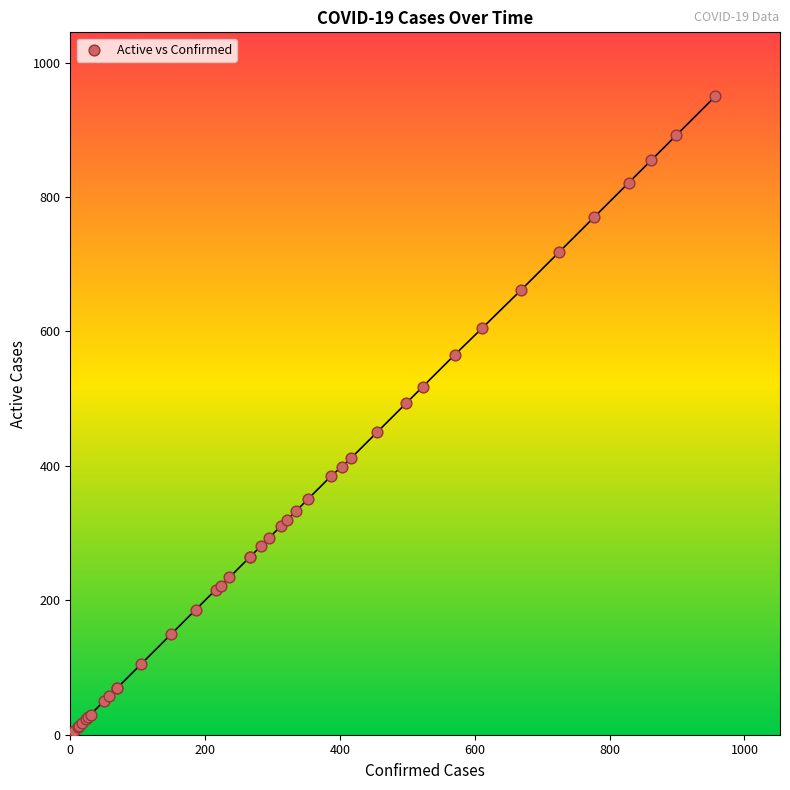

What Y value in the scatter plot is closest to 478?

493